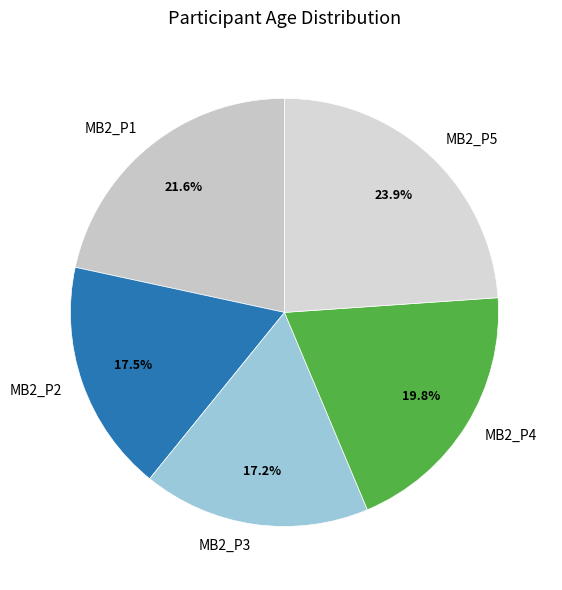

Does MB2_P4 account for over 50% of the chart?

No